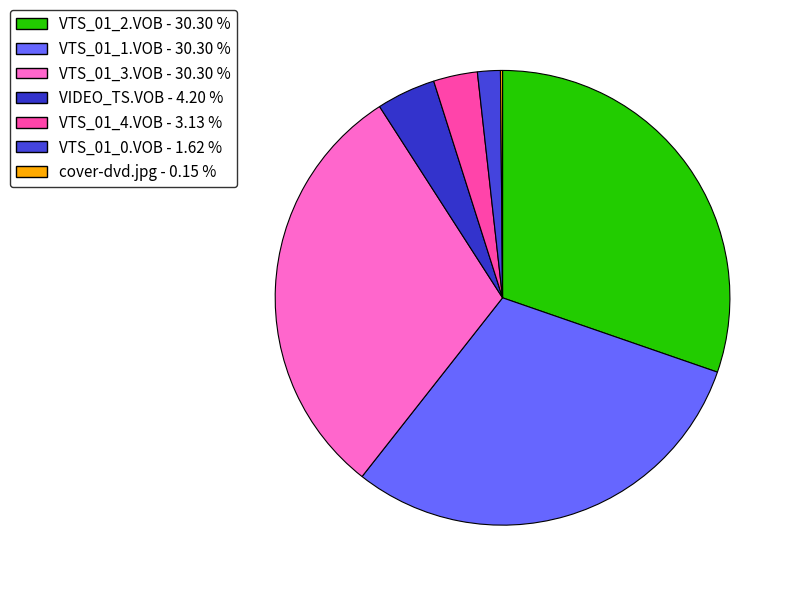

To the nearest percent, what is the average slice percentage?

14%